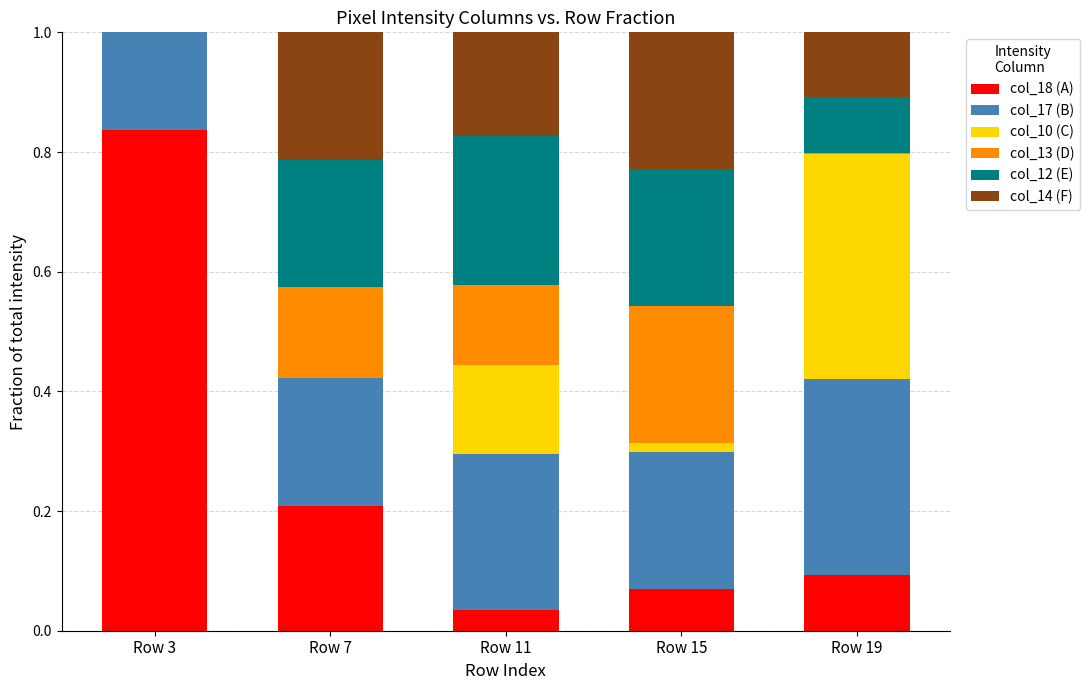

What is the total value across all series at Row 7?

1.0